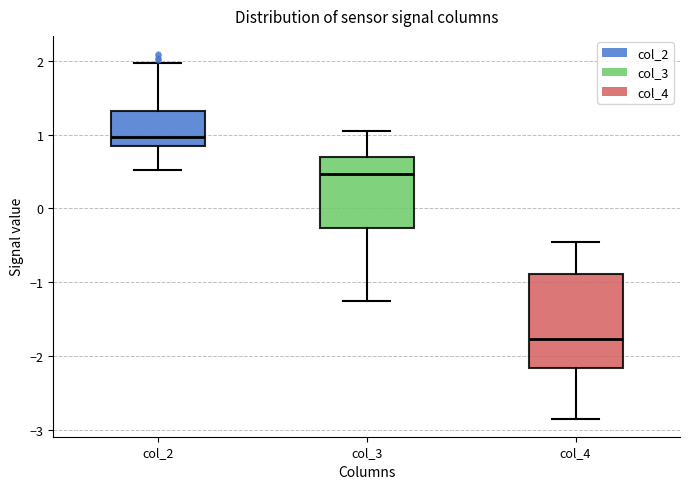

Reading left to right, transcribe this box plot: for each box, give where its median line is, the range the box spans, and where its two whiskers end, as read against the y-axis. The values are not printed on the chart, so give them approximately, as read against the axis.

col_2: median 1.0, box 0.9 to 1.3, whiskers 0.5 to 2.0
col_3: median 0.5, box -0.3 to 0.7, whiskers -1.2 to 1.1
col_4: median -1.8, box -2.2 to -0.9, whiskers -2.8 to -0.5